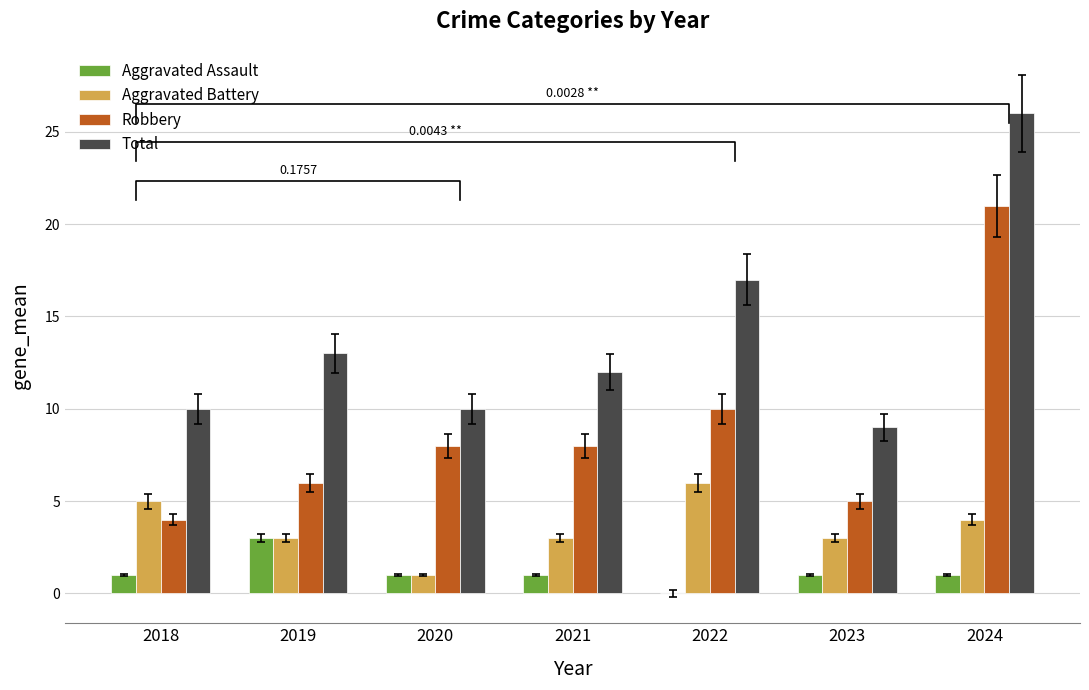

How many data points in Aggravated Assault are above 1?

1